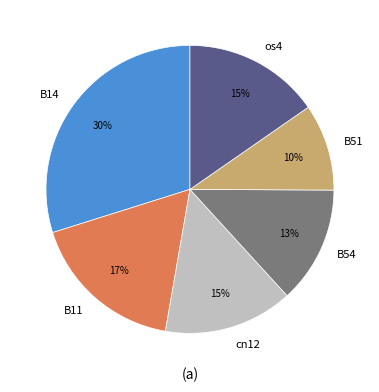

True or false: os4 accounts for 15% of the total.

True